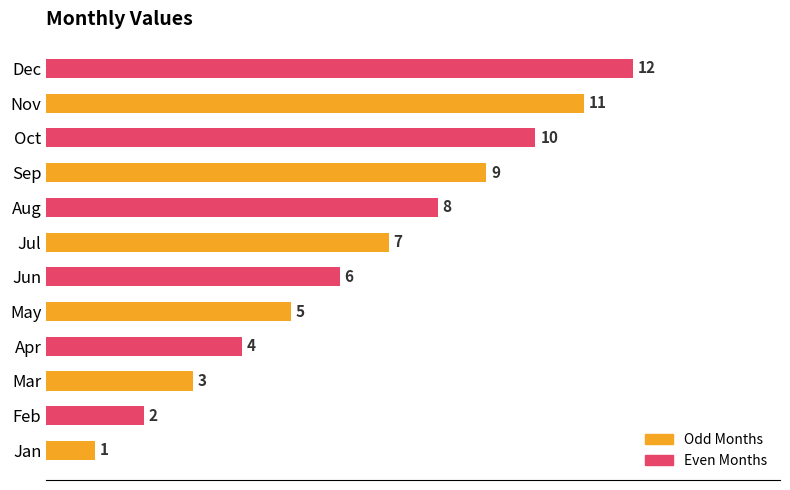

Approximately how many times larger is the value at Sep compared to Mar?

3.0